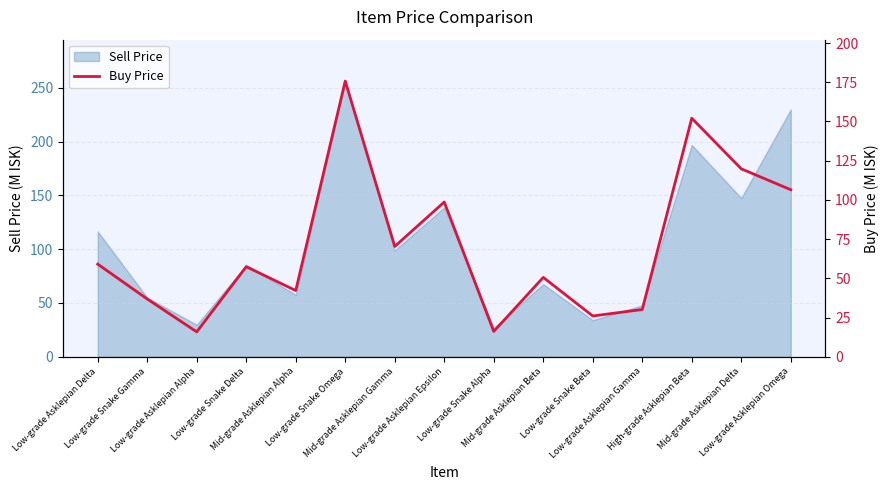

What position from the right is Low-grade Snake Omega?

10